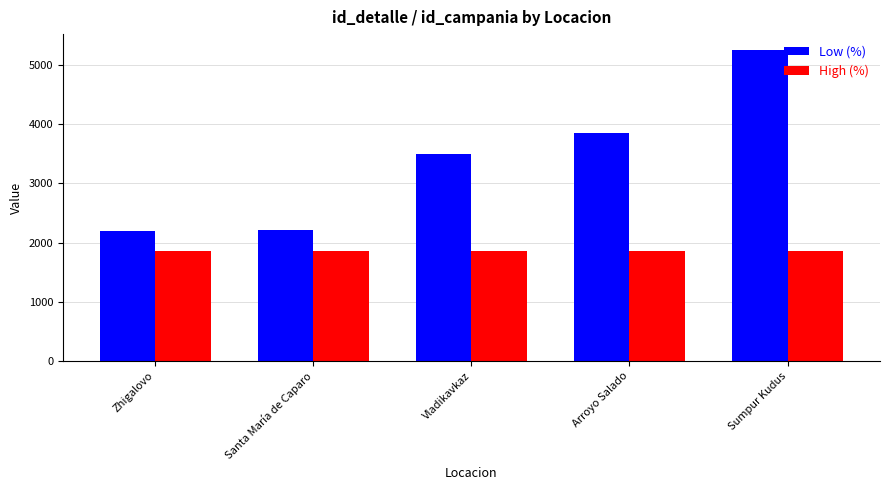

How many values in the Low (%) series are below 3496?

2